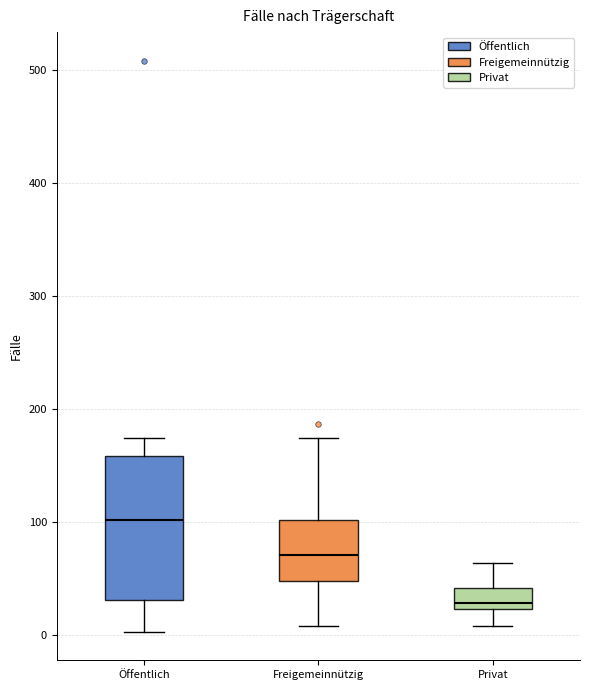

Which box has the highest median line?

Öffentlich